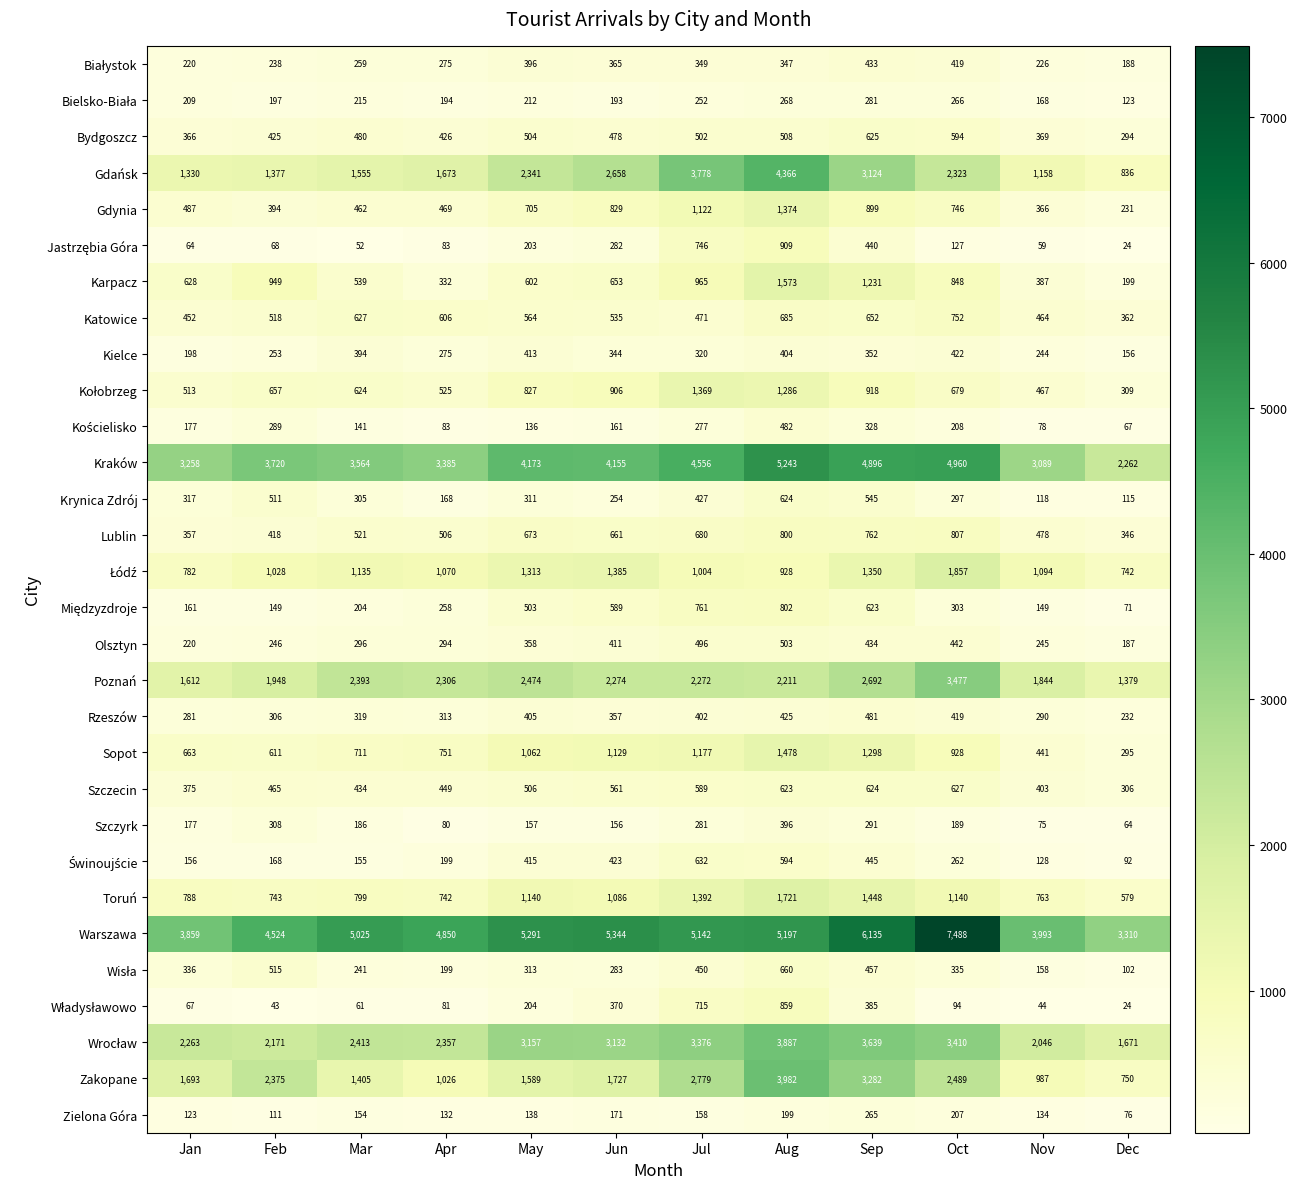

At which category does the chart reach its minimum across all series?

Dec